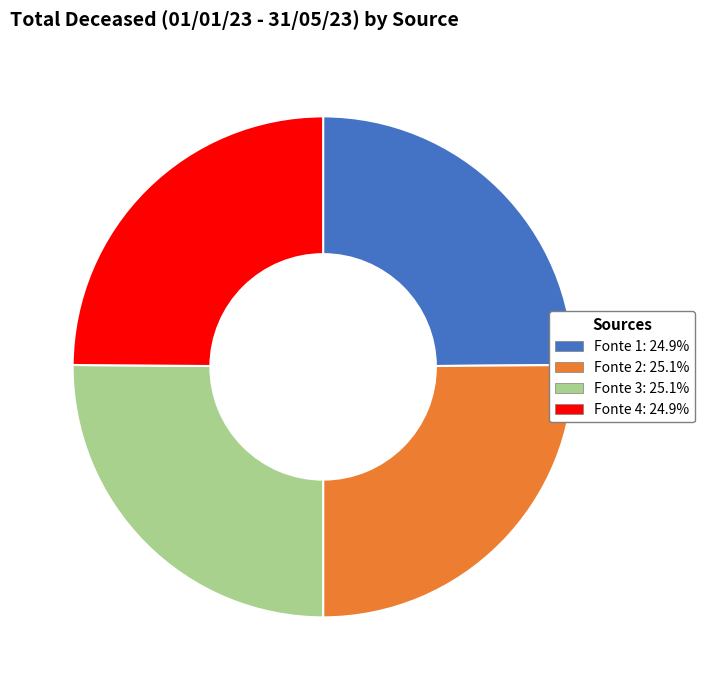

Is there a majority slice in this chart?

No